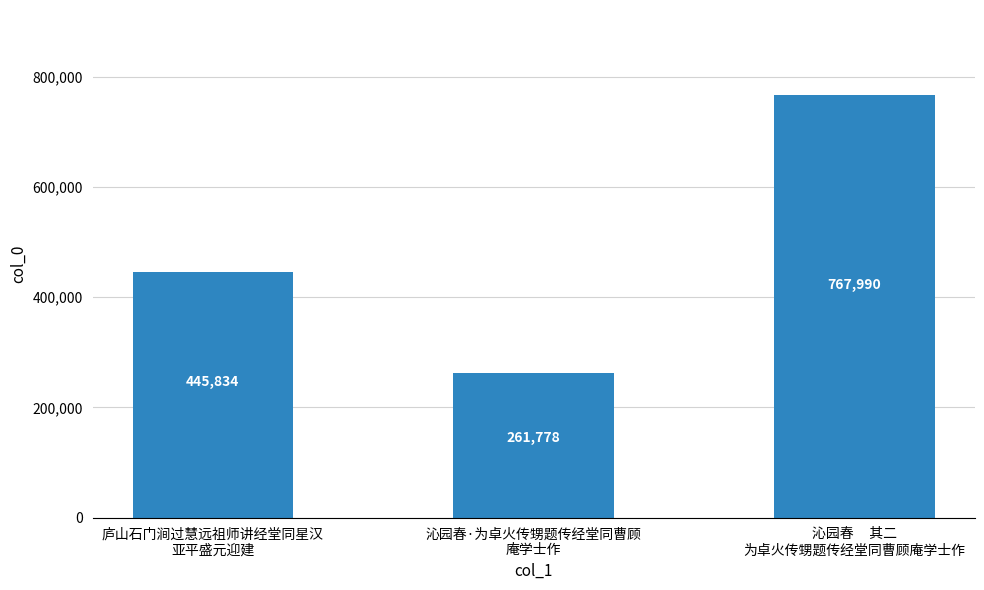

What position from the right is 沁园春·为卓火传甥题传经堂同曹顾
庵学士作?

2